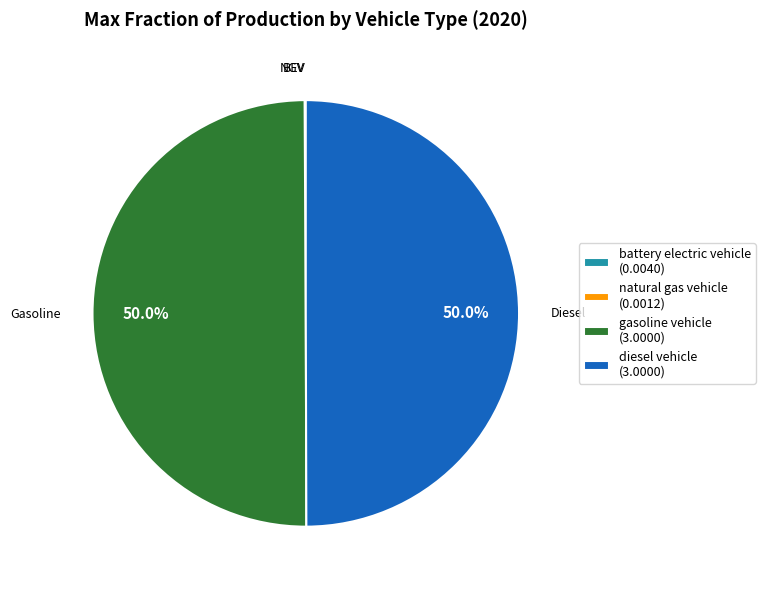

What portion of the pie excludes gasoline vehicle (3.0000)?

50.0%